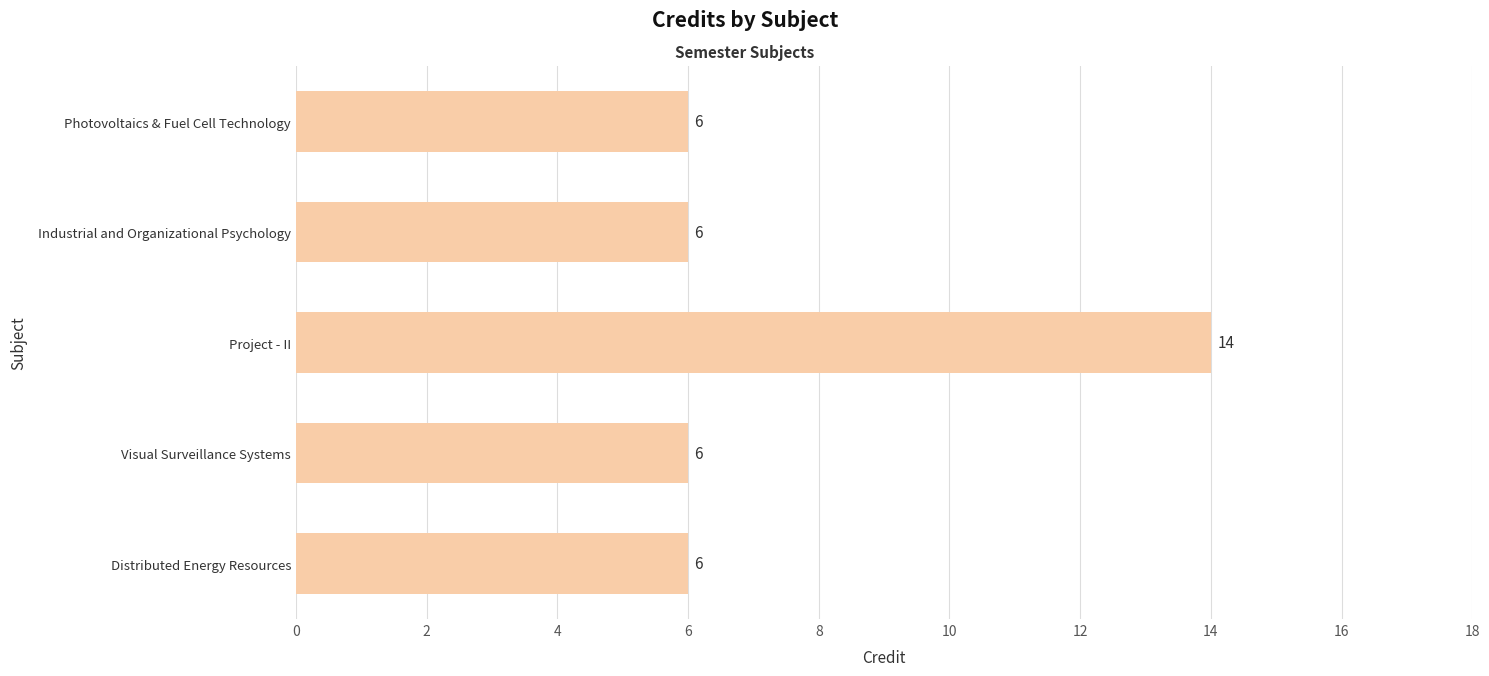

What is the minimum value shown in the chart?

6